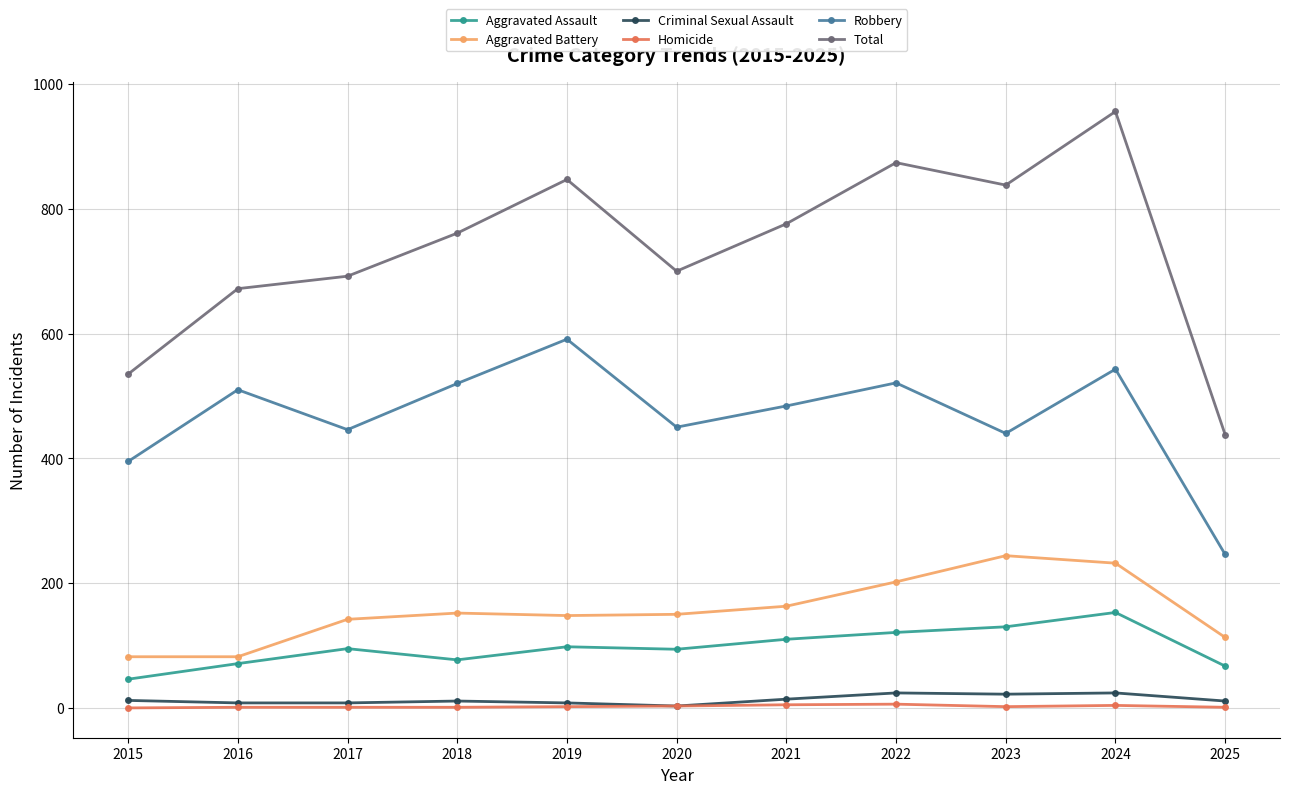

Which category has the highest value in the Aggravated Battery series?

2023